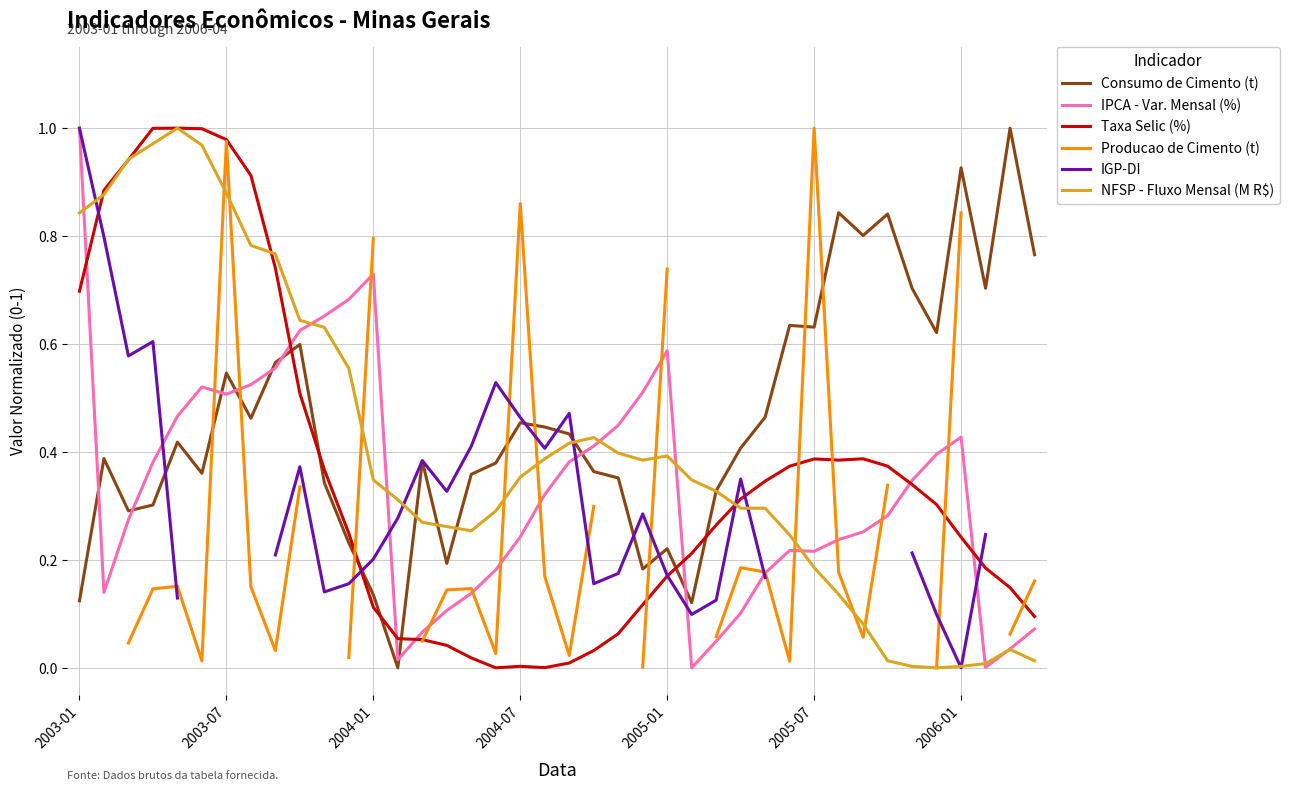

Is this an area chart (filled region under the line)?

No